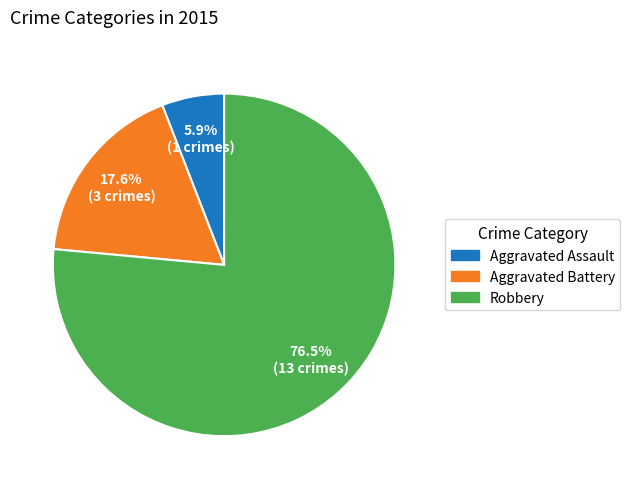

Which slice is the smallest?

Aggravated Assault